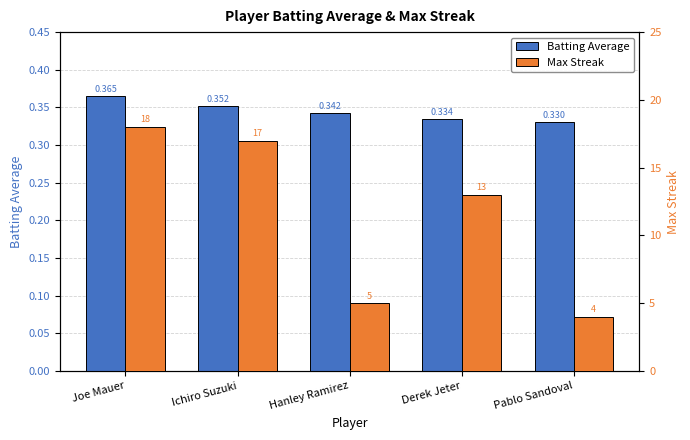

How many Batting Average values are between 0 and 1?

5